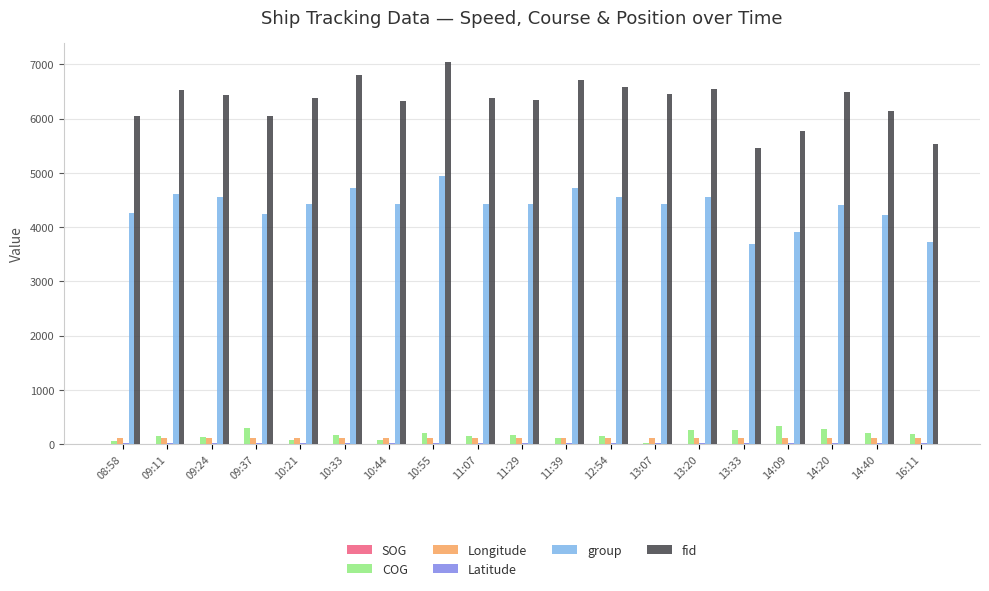

Which series has the largest range (max minus min)?

fid